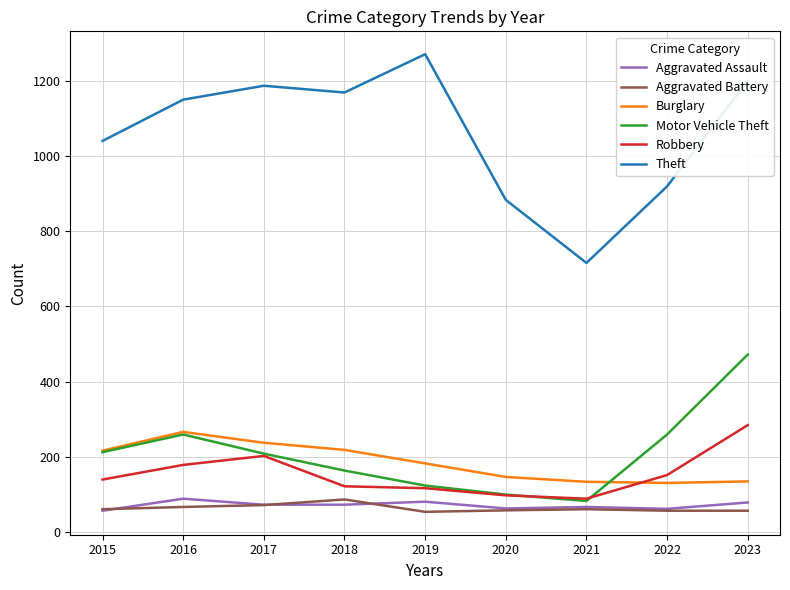

What are all the series names shown in the legend?

Aggravated Assault, Aggravated Battery, Burglary, Motor Vehicle Theft, Robbery, Theft